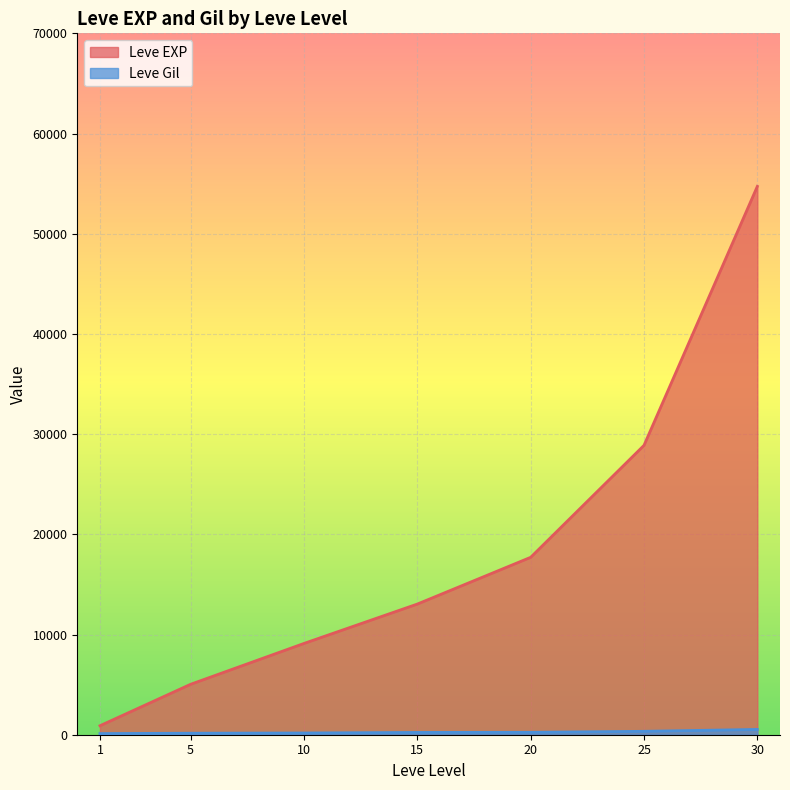

How many distinct data groups are displayed?

2